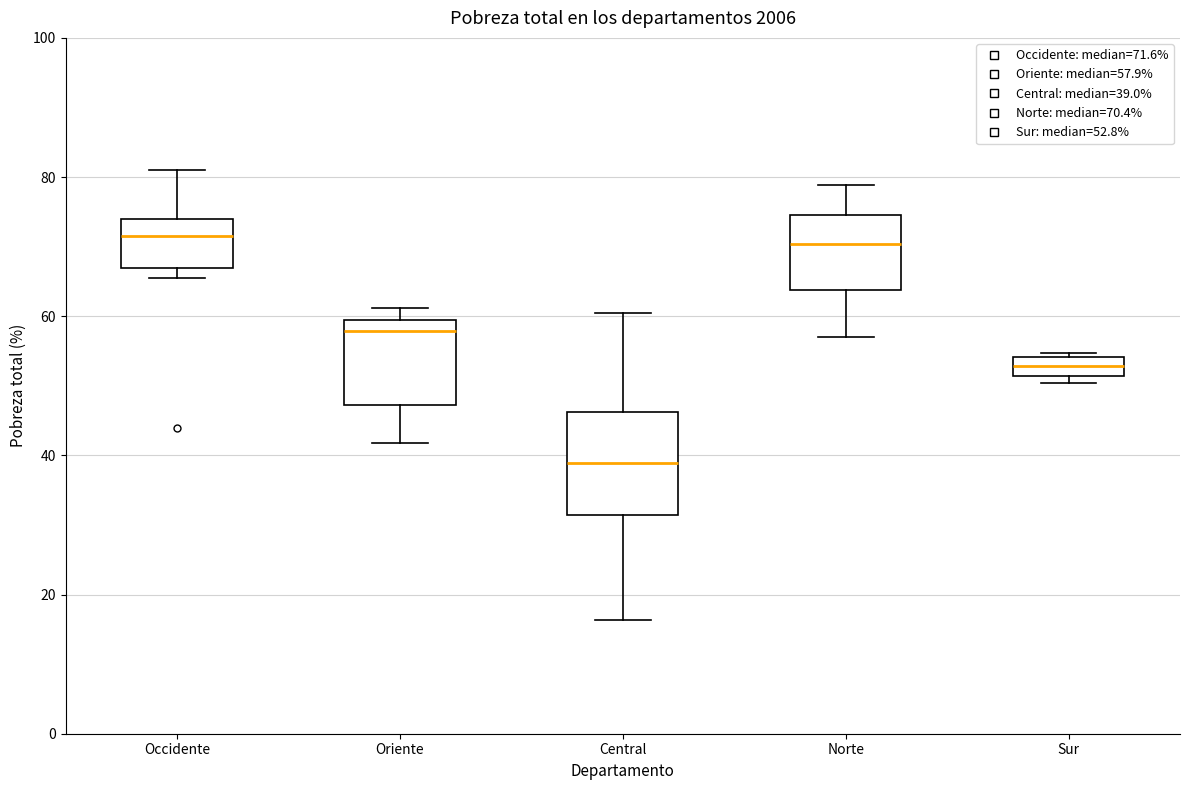

Where does the upper whisker of the box for Norte end on the y-axis? The values are not printed on the chart, so give them approximately, as read against the axis.

78